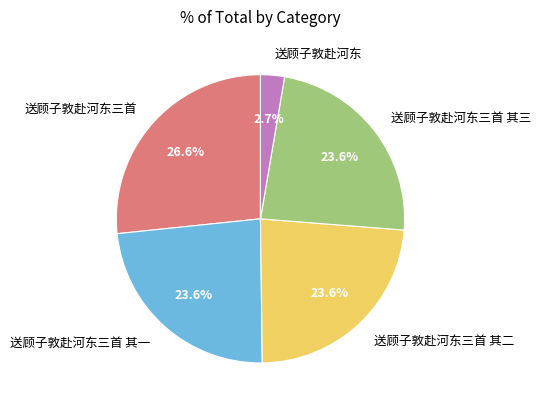

What is the ratio of the value at 送顾子敦赴河东三首 其二 to the value at 送顾子敦赴河东三首 其一?

1.0